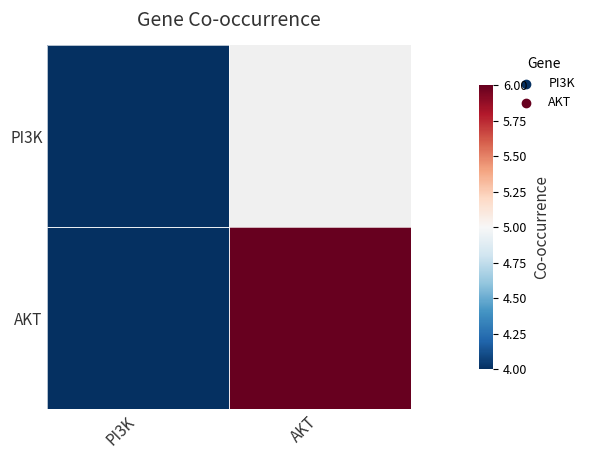

How many positive values does the PI3K series have?

1